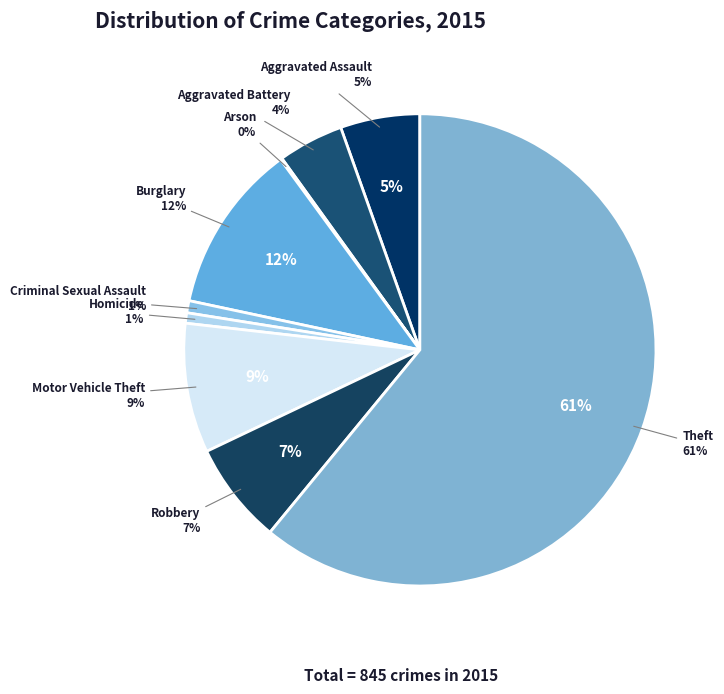

To the nearest percent, what is the difference between the largest and smallest slice percentages?

61%